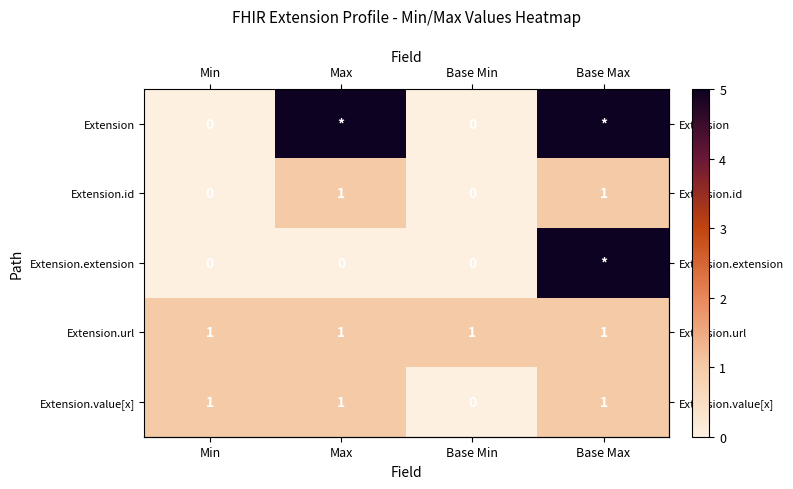

What is the lowest value of the row_3 series?

1